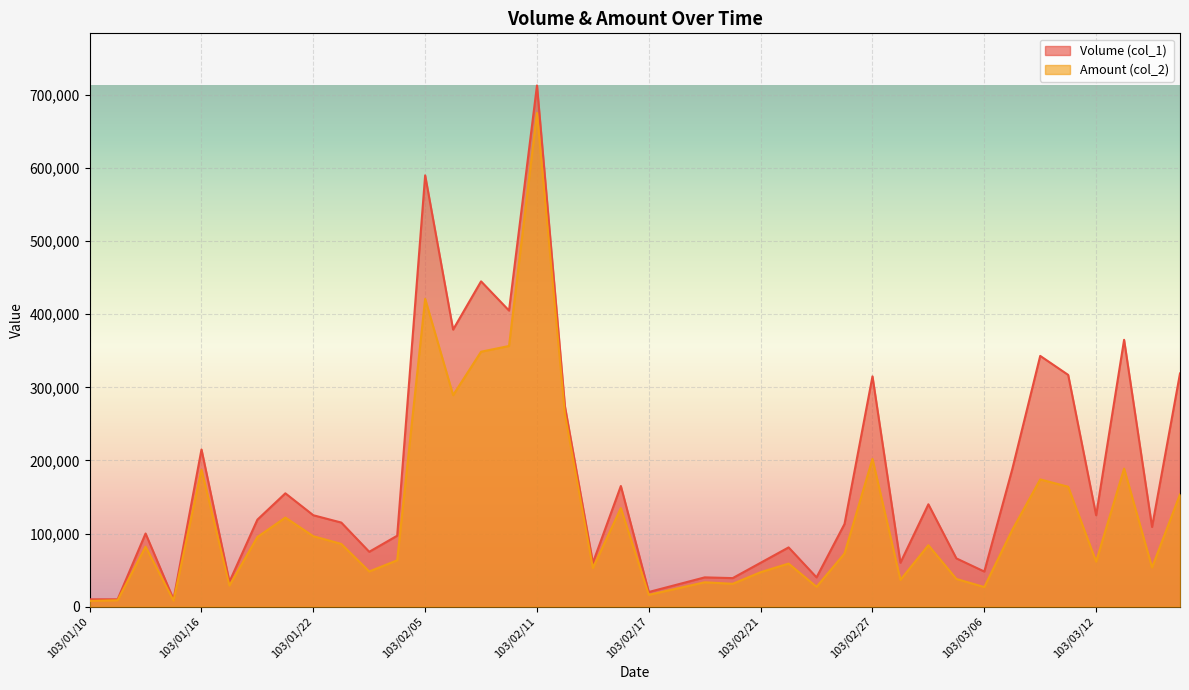

What position from the left is 103/03/04?

31